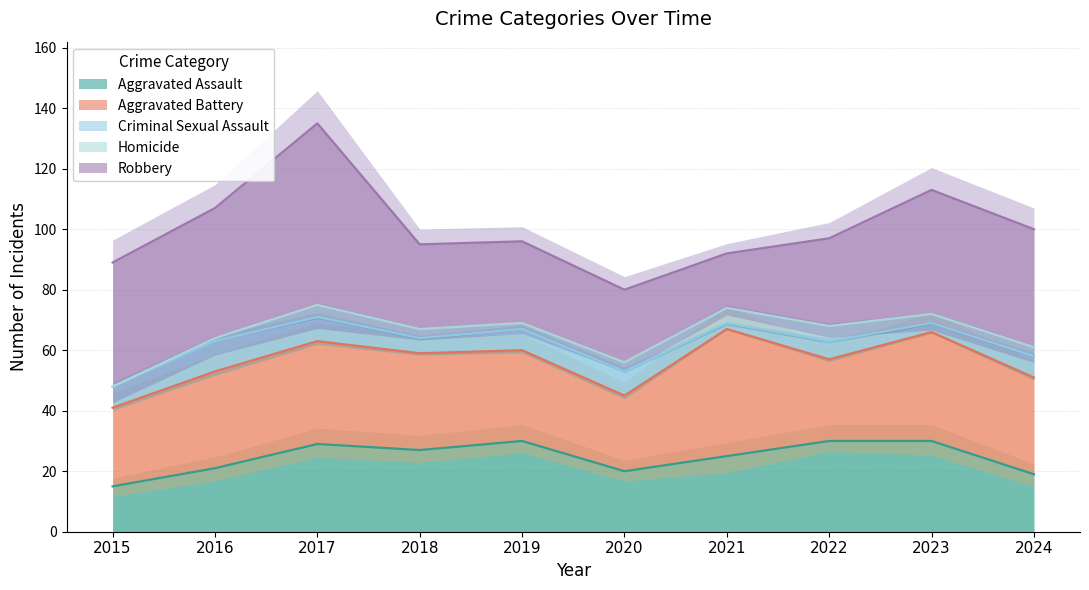

What is the difference between the highest and lowest values at 2024?

36